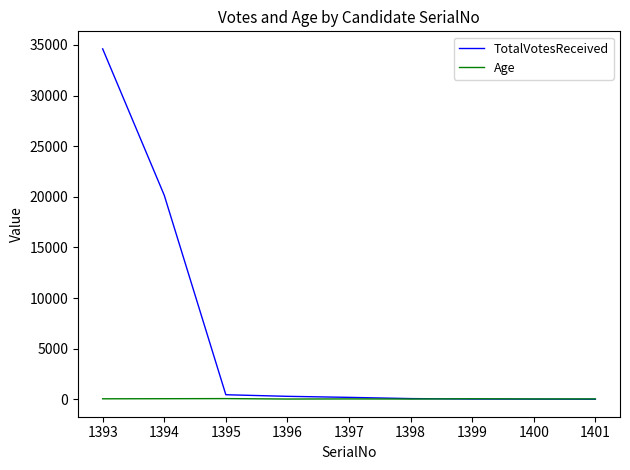

Which series has the largest range (max minus min)?

TotalVotesReceived